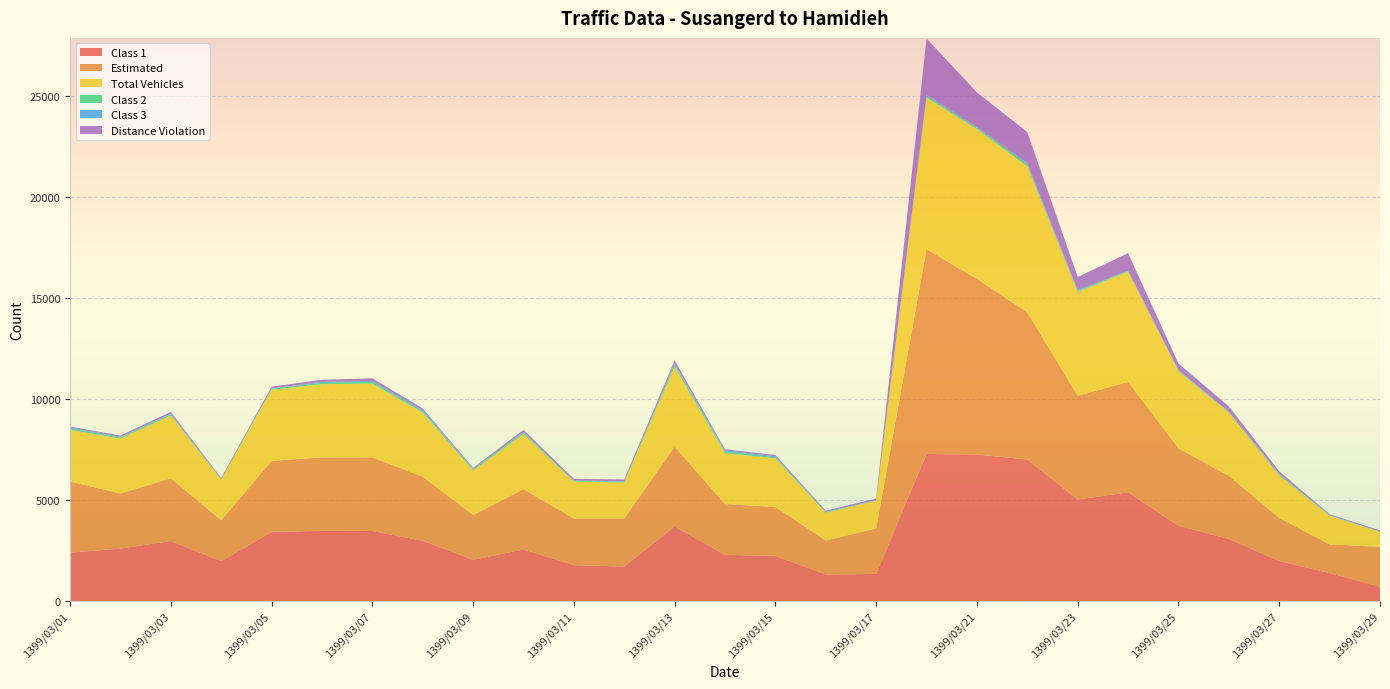

Reading right to left, what are all the values shown in this chart?

Class 1: 1399/03/29=714	1399/03/28=1385	1399/03/27=1985	1399/03/26=3076	1399/03/25=3735	1399/03/24=5394	1399/03/23=5032	1399/03/22=7014	1399/03/21=7263	1399/03/20=7289	1399/03/17=1346	1399/03/16=1321	1399/03/15=2238	1399/03/14=2291	1399/03/13=3697	1399/03/12=1715	1399/03/11=1779	1399/03/10=2559	1399/03/09=2042	1399/03/08=2988	1399/03/07=3473	1399/03/06=3479	1399/03/05=3429	1399/03/04=1979	1399/03/03=2977	1399/03/02=2603	1399/03/01=2400
Estimated: 1399/03/29=1975	1399/03/28=1422	1399/03/27=2130	1399/03/26=3133	1399/03/25=3832	1399/03/24=5463	1399/03/23=5141	1399/03/22=7291	1399/03/21=8703	1399/03/20=10143	1399/03/17=2251	1399/03/16=1680	1399/03/15=2419	1399/03/14=2519	1399/03/13=3955	1399/03/12=2377	1399/03/11=2311	1399/03/10=2988	1399/03/09=2217	1399/03/08=3176	1399/03/07=3652	1399/03/06=3636	1399/03/05=3523	1399/03/04=2020	1399/03/03=3108	1399/03/02=2725	1399/03/01=3528
Total Vehicles: 1399/03/29=741	1399/03/28=1422	1399/03/27=2118	1399/03/26=3133	1399/03/25=3819	1399/03/24=5463	1399/03/23=5141	1399/03/22=7231	1399/03/21=7420	1399/03/20=7514	1399/03/17=1381	1399/03/16=1381	1399/03/15=2419	1399/03/14=2516	1399/03/13=3955	1399/03/12=1784	1399/03/11=1837	1399/03/10=2730	1399/03/09=2217	1399/03/08=3176	1399/03/07=3652	1399/03/06=3632	1399/03/05=3523	1399/03/04=2020	1399/03/03=3108	1399/03/02=2725	1399/03/01=2557
Class 2: 1399/03/29=13	1399/03/28=16	1399/03/27=36	1399/03/26=28	1399/03/25=42	1399/03/24=35	1399/03/23=57	1399/03/22=104	1399/03/21=59	1399/03/20=74	1399/03/17=20	1399/03/16=25	1399/03/15=57	1399/03/14=82	1399/03/13=101	1399/03/12=38	1399/03/11=34	1399/03/10=70	1399/03/09=50	1399/03/08=61	1399/03/07=83	1399/03/06=70	1399/03/05=40	1399/03/04=18	1399/03/03=56	1399/03/02=52	1399/03/01=71
Class 3: 1399/03/29=9	1399/03/28=17	1399/03/27=58	1399/03/26=22	1399/03/25=23	1399/03/24=15	1399/03/23=35	1399/03/22=56	1399/03/21=44	1399/03/20=66	1399/03/17=11	1399/03/16=23	1399/03/15=46	1399/03/14=59	1399/03/13=64	1399/03/12=24	1399/03/11=18	1399/03/10=36	1399/03/09=28	1399/03/08=68	1399/03/07=47	1399/03/06=39	1399/03/05=22	1399/03/04=10	1399/03/03=40	1399/03/02=33	1399/03/01=51
Distance Violation: 1399/03/29=55	1399/03/28=39	1399/03/27=104	1399/03/26=255	1399/03/25=320	1399/03/24=869	1399/03/23=651	1399/03/22=1542	1399/03/21=1710	1399/03/20=2785	1399/03/17=75	1399/03/16=50	1399/03/15=58	1399/03/14=55	1399/03/13=157	1399/03/12=88	1399/03/11=80	1399/03/10=101	1399/03/09=49	1399/03/08=77	1399/03/07=130	1399/03/06=109	1399/03/05=91	1399/03/04=49	1399/03/03=84	1399/03/02=64	1399/03/01=39